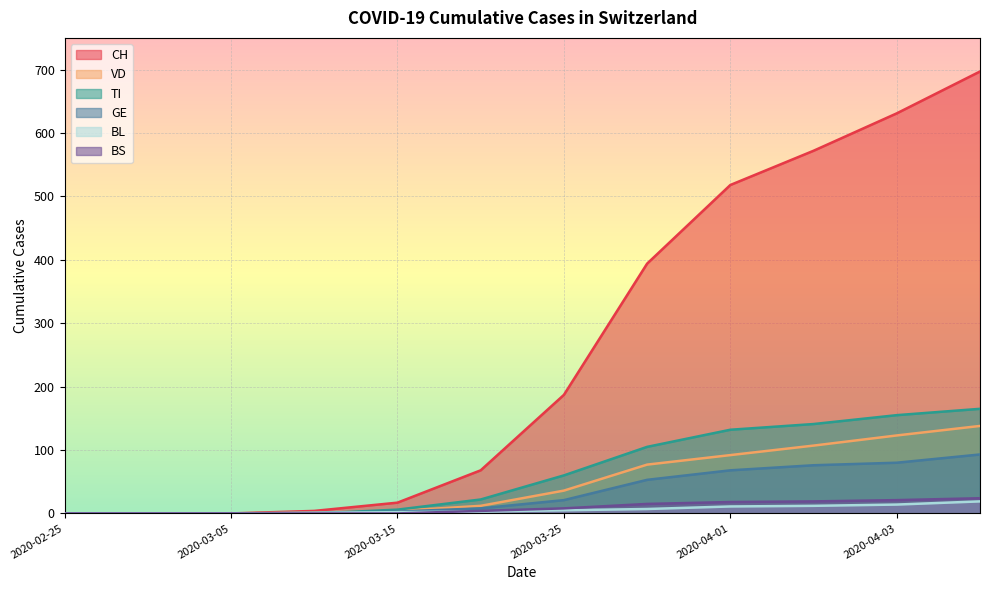

Reading left to right, what are all the values shown in this chart?

CH: 2020-02-25=0	2020-02-29=0	2020-03-05=0	2020-03-10=4	2020-03-15=17	2020-03-20=68	2020-03-25=187	2020-03-30=394	2020-04-01=518	2020-04-02=572	2020-04-03=631	2020-04-04=697
VD: 2020-02-25=0	2020-02-29=0	2020-03-05=0	2020-03-10=1	2020-03-15=4	2020-03-20=12	2020-03-25=36	2020-03-30=77	2020-04-01=92	2020-04-02=107	2020-04-03=123	2020-04-04=138
BL: 2020-02-25=0	2020-02-29=0	2020-03-05=0	2020-03-10=1	2020-03-15=2	2020-03-20=3	2020-03-25=5	2020-03-30=7	2020-04-01=11	2020-04-02=12	2020-04-03=14	2020-04-04=19
GE: 2020-02-25=0	2020-02-29=0	2020-03-05=0	2020-03-10=1	2020-03-15=3	2020-03-20=8	2020-03-25=21	2020-03-30=53	2020-04-01=68	2020-04-02=76	2020-04-03=80	2020-04-04=93
TI: 2020-02-25=0	2020-02-29=0	2020-03-05=0	2020-03-10=0	2020-03-15=6	2020-03-20=22	2020-03-25=60	2020-03-30=105	2020-04-01=132	2020-04-02=141	2020-04-03=155	2020-04-04=165
BS: 2020-02-25=0	2020-02-29=0	2020-03-05=0	2020-03-10=0	2020-03-15=0	2020-03-20=4	2020-03-25=8	2020-03-30=15	2020-04-01=18	2020-04-02=19	2020-04-03=21	2020-04-04=24